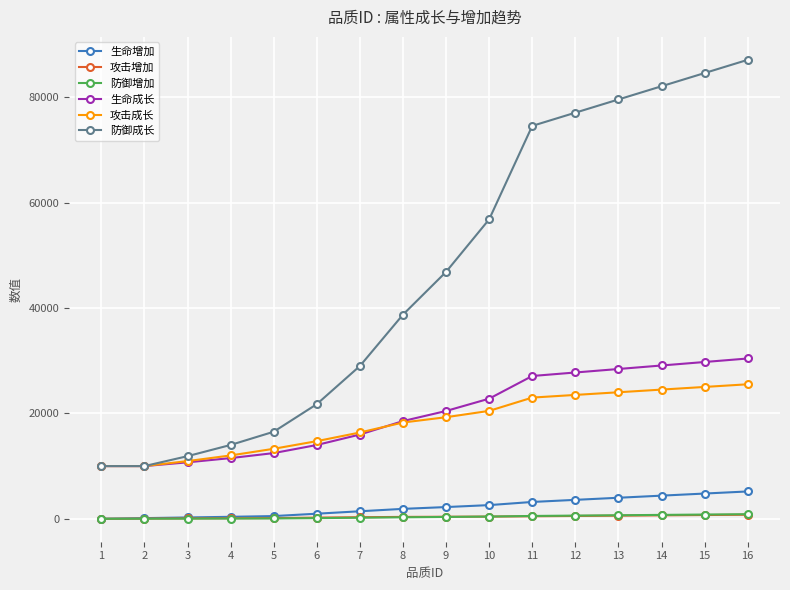

Which series has the largest total across all categories?

防御成长